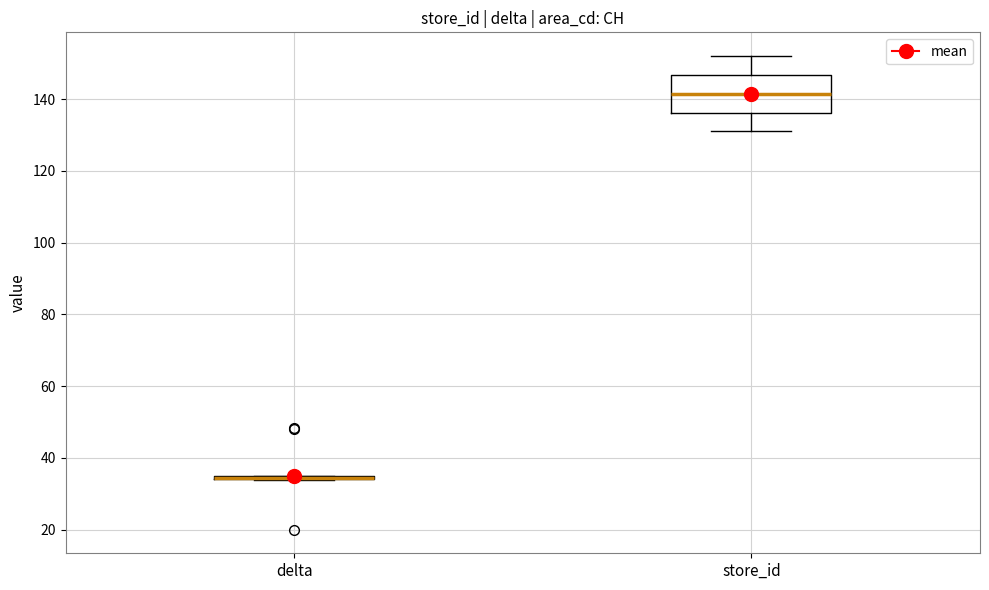

Reading left to right, read every box against the y-axis: the position of its median line, the range the box covers, and the ends of its whiskers. The values are not printed on the chart, so give them approximately, as read against the axis.

delta: box collapsed to a line at 34, whiskers 34 to 36
store_id: median 142, box 136 to 146, whiskers 132 to 152